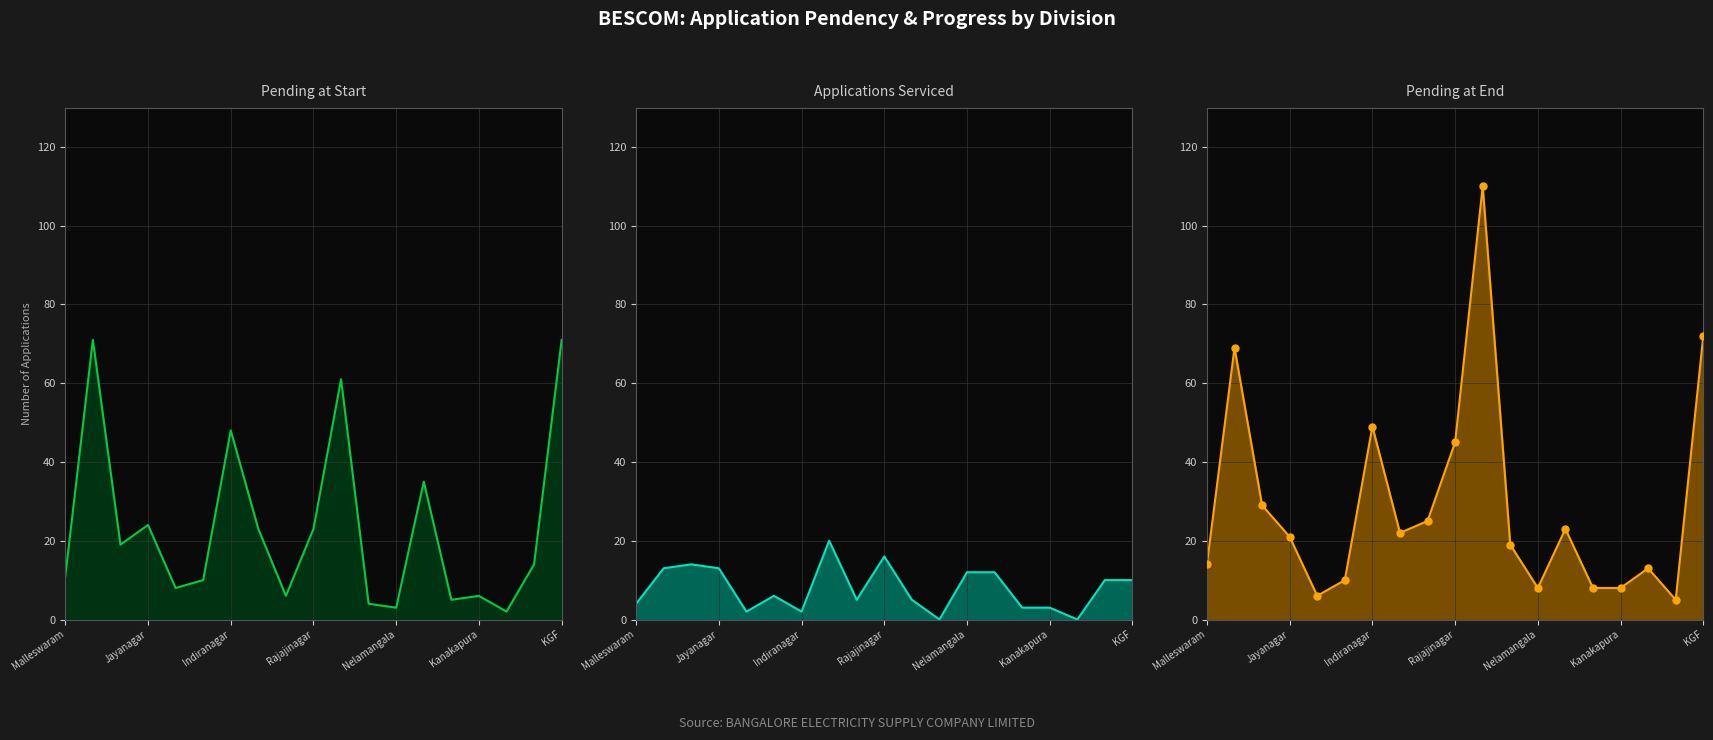

Which series has the largest total across all categories?

Pending at End